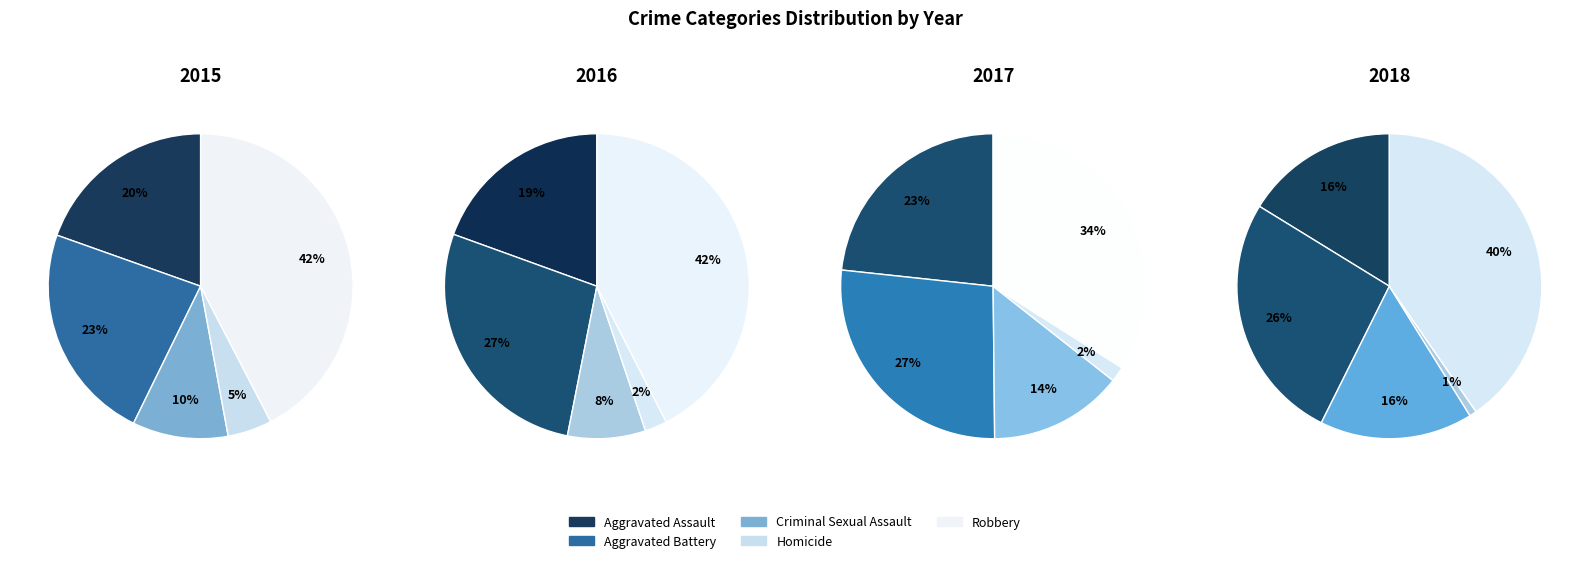

What percentage is the Homicide slice, to the nearest percent?

2%